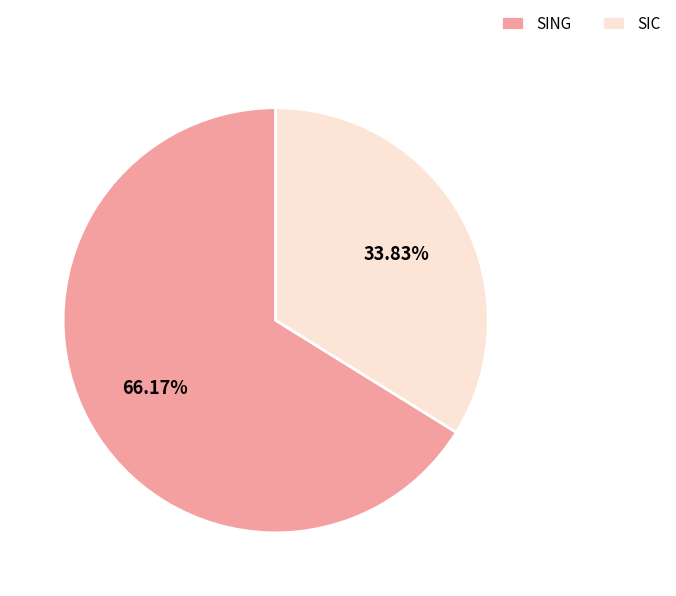

Does SING account for over 50% of the chart?

Yes